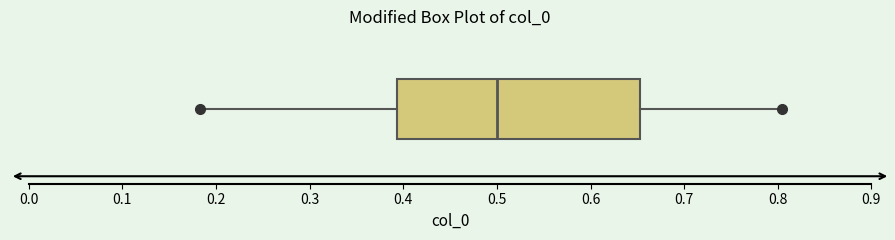

Transcribe this box plot: give where the median line is, the range the box spans, and where the two whiskers end, as read against the x-axis. The values are not printed on the chart, so give them approximately, as read against the axis.

median 0.50, box 0.39 to 0.65, whiskers 0.18 to 0.81